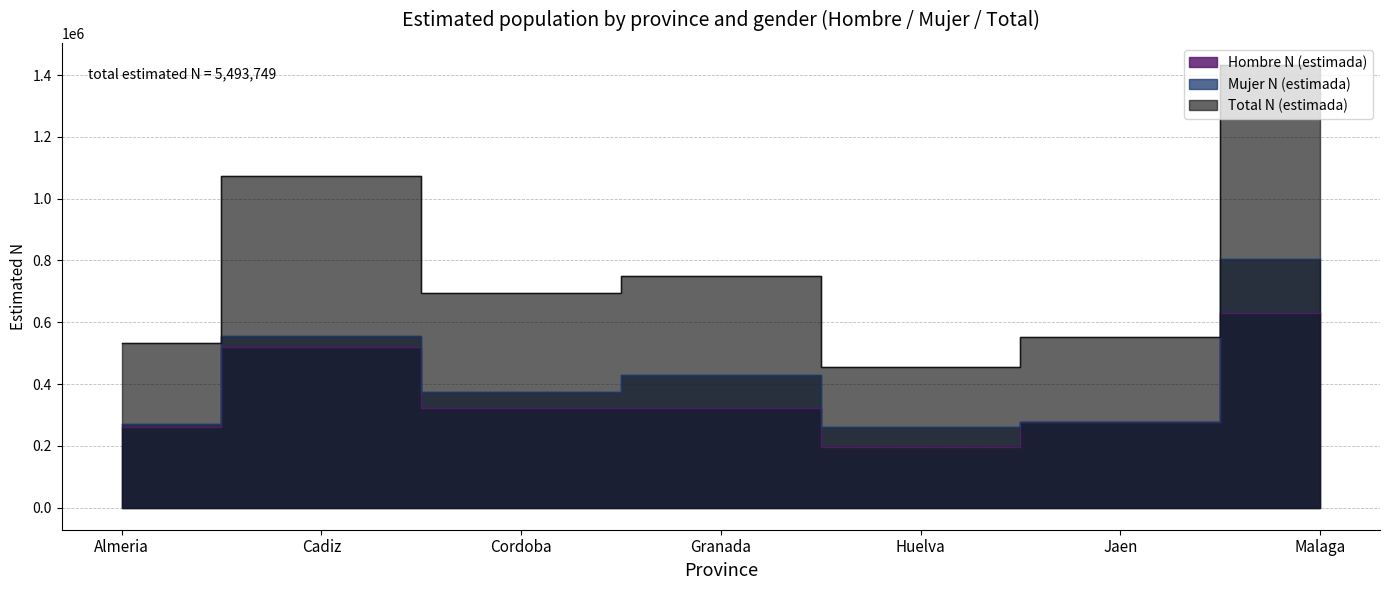

True or false: Hombre N (estimada) has more than 2 points higher than both neighbors.

False